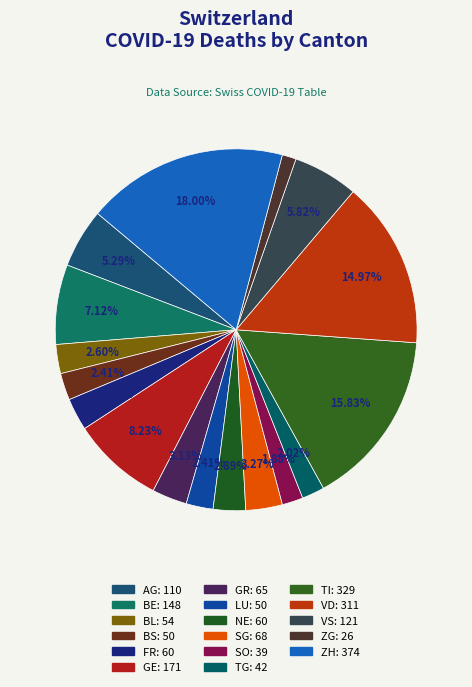

Which slice is the largest?

ZH